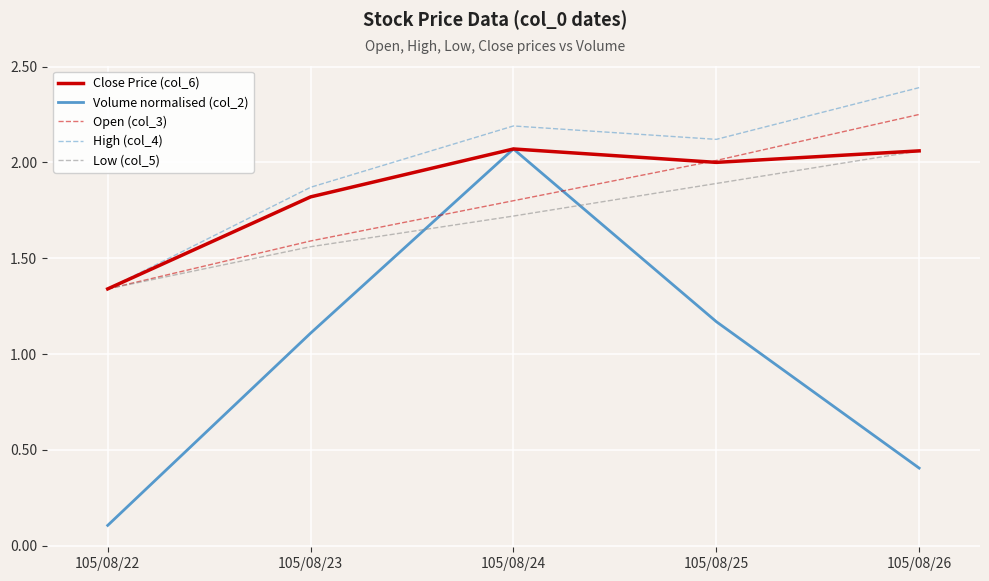

What is the spread (max minus min) of values at 105/08/23?

0.8